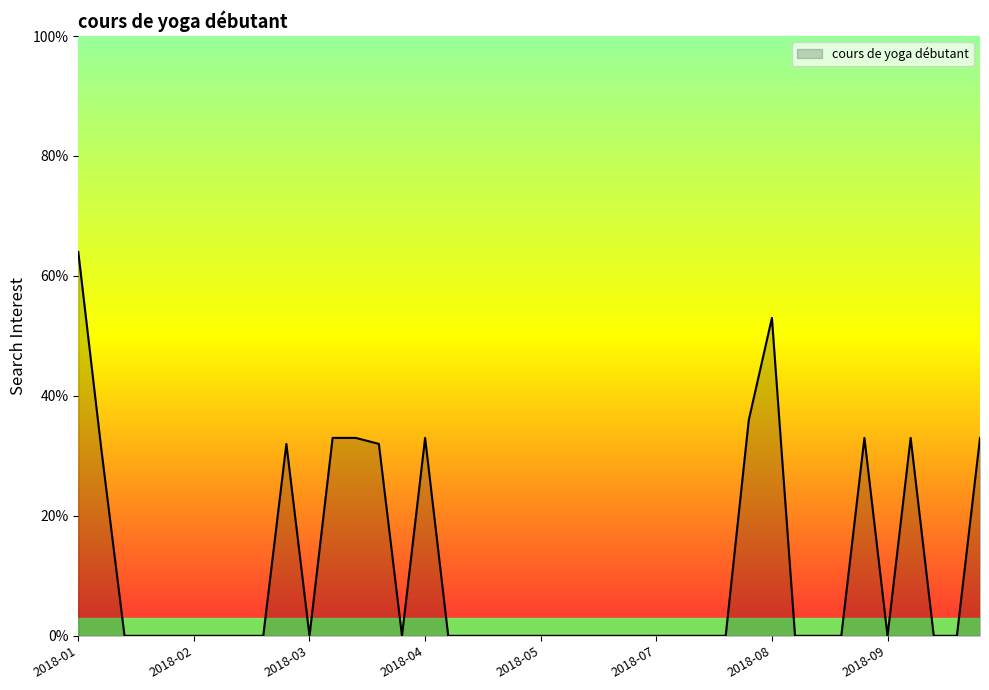

What is the maximum value shown in the chart?

64